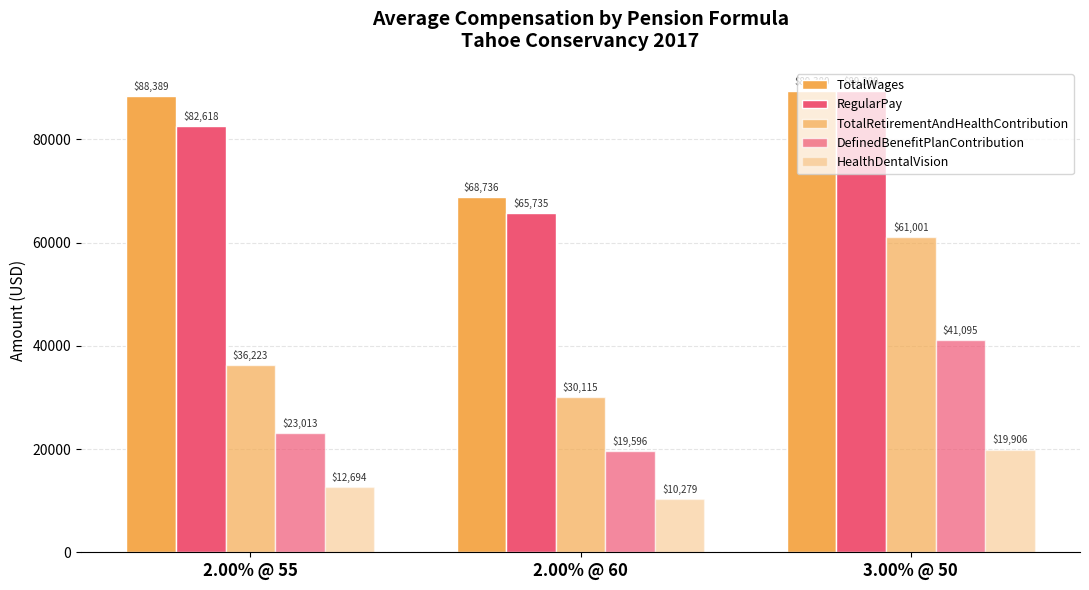

Is the value of TotalWages at 2.00% @ 60 greater than the value of DefinedBenefitPlanContribution at 2.00% @ 55?

Yes